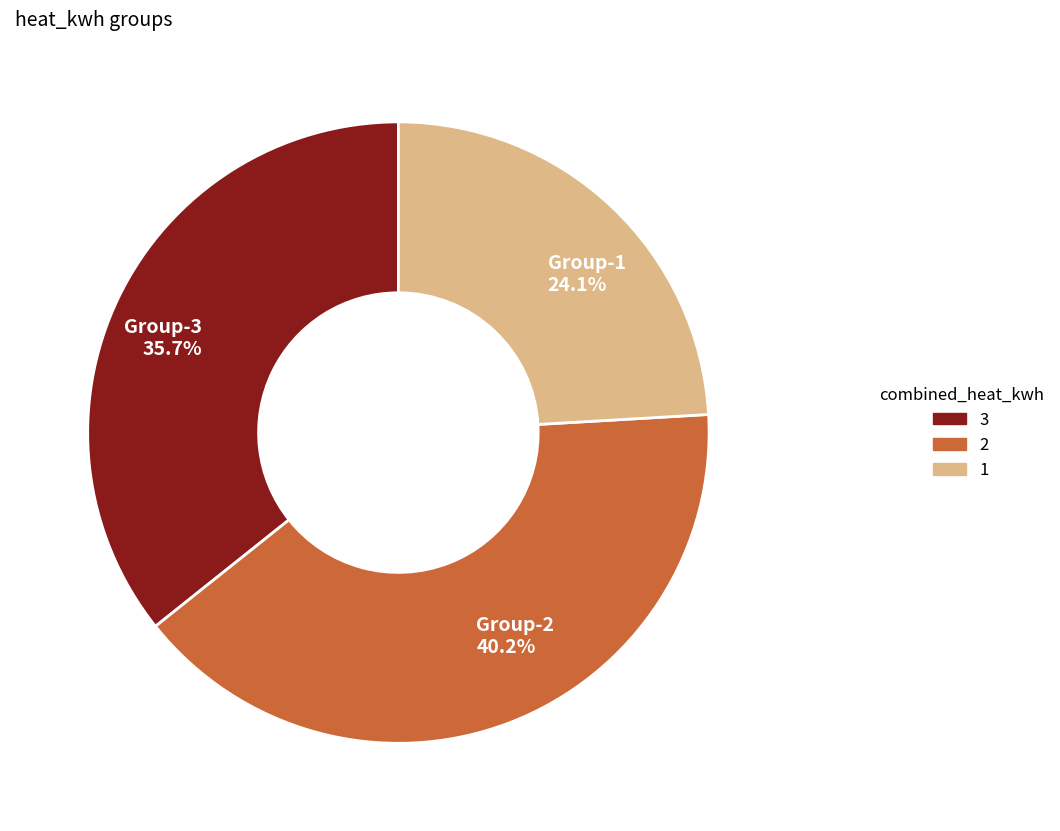

How much of the chart is everything except Group-3 35.7%?

64.3%